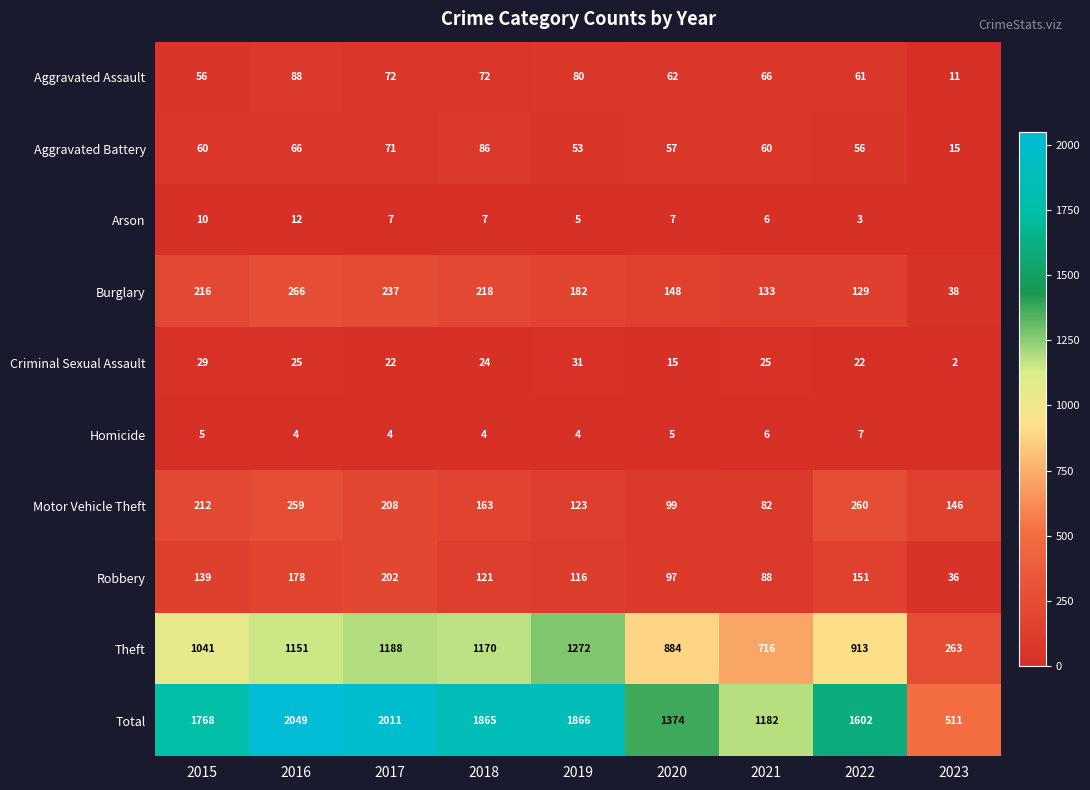

Is the value of Theft at 2020 greater than the value of Burglary at 2015?

Yes